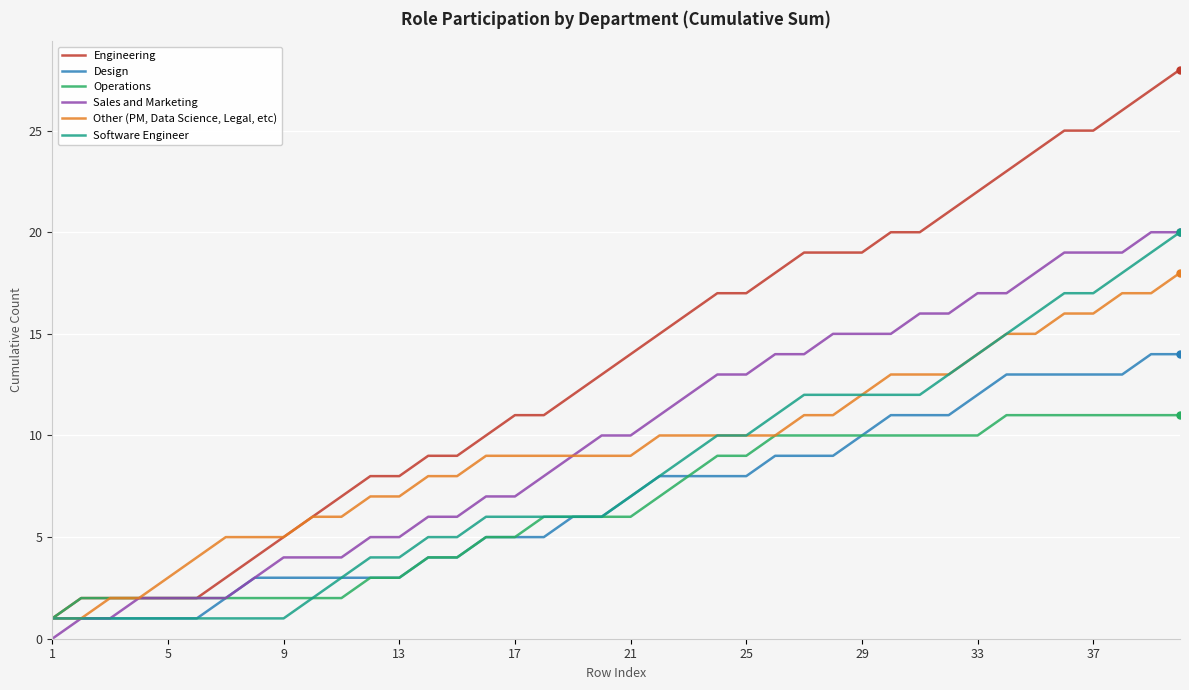

Which series has the widest spread of values?

Engineering